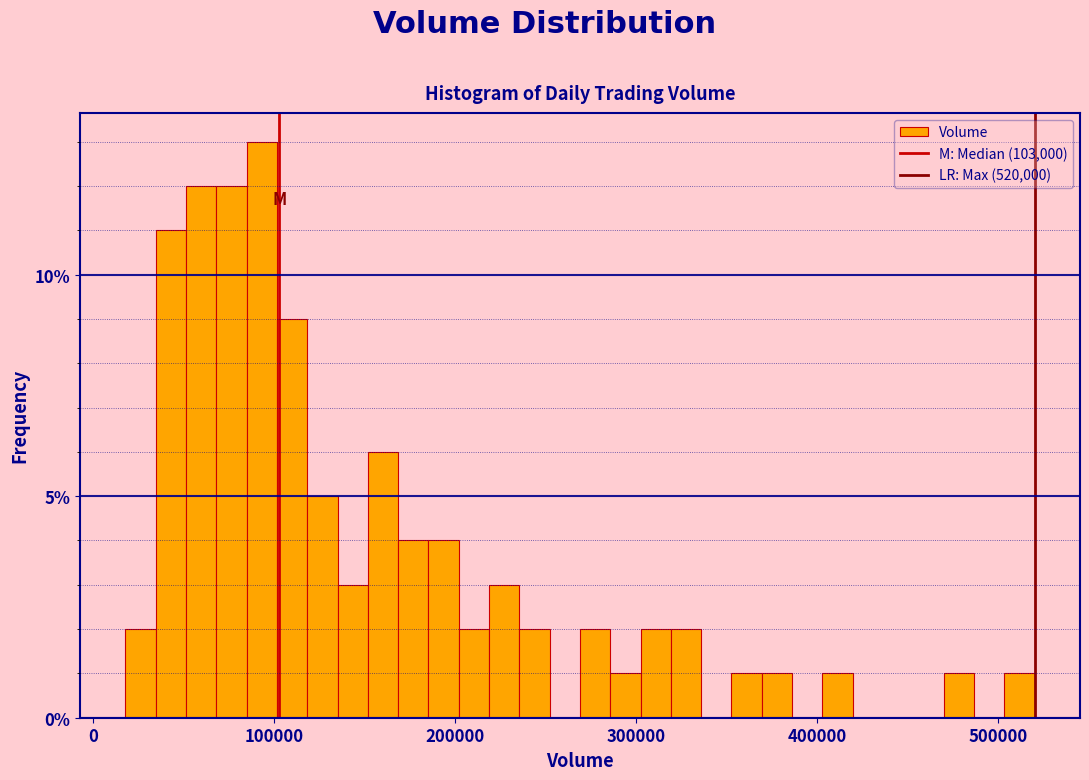

Around what value on the x-axis is the tallest bar? Give the approximate position of its centre, as read against the axis.

90000